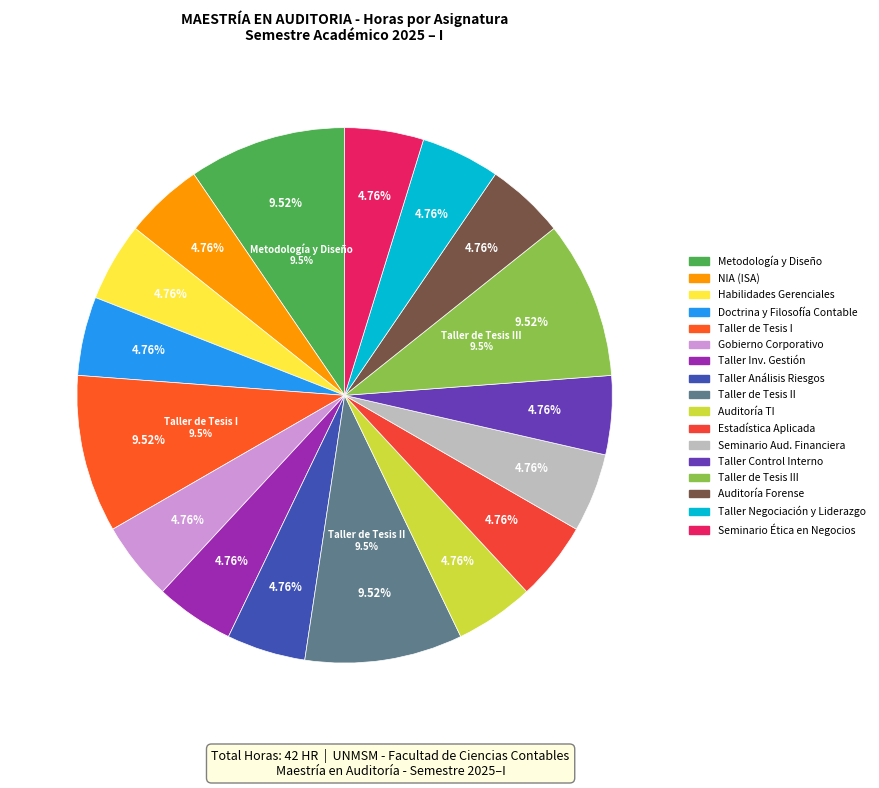

What is the change in value from TALLER DE TESIS II to SEMINARIO DE ÉTICA EN LOS NEGOCIOS?

-2